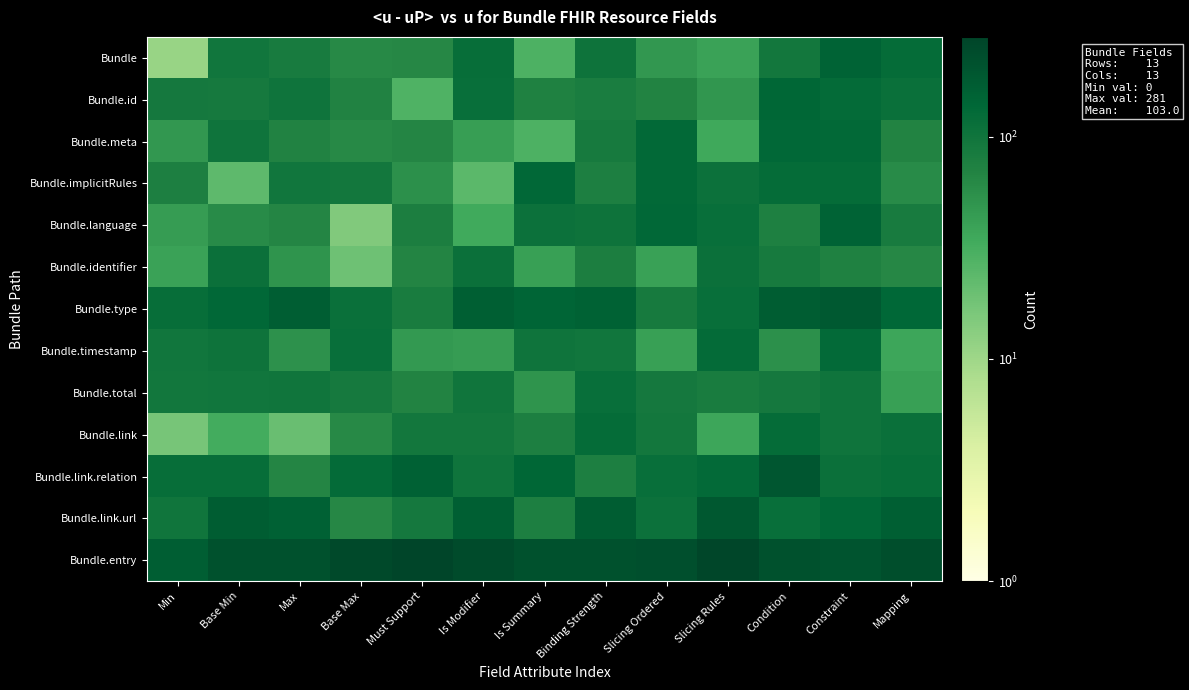

Which series has the widest spread of values?

Bundle